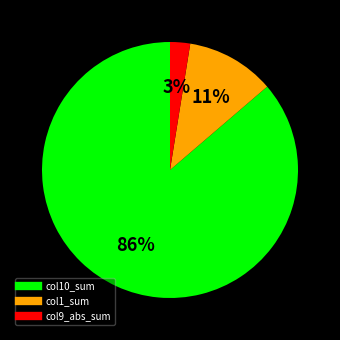

Is there any slice that represents more than half of the pie?

Yes